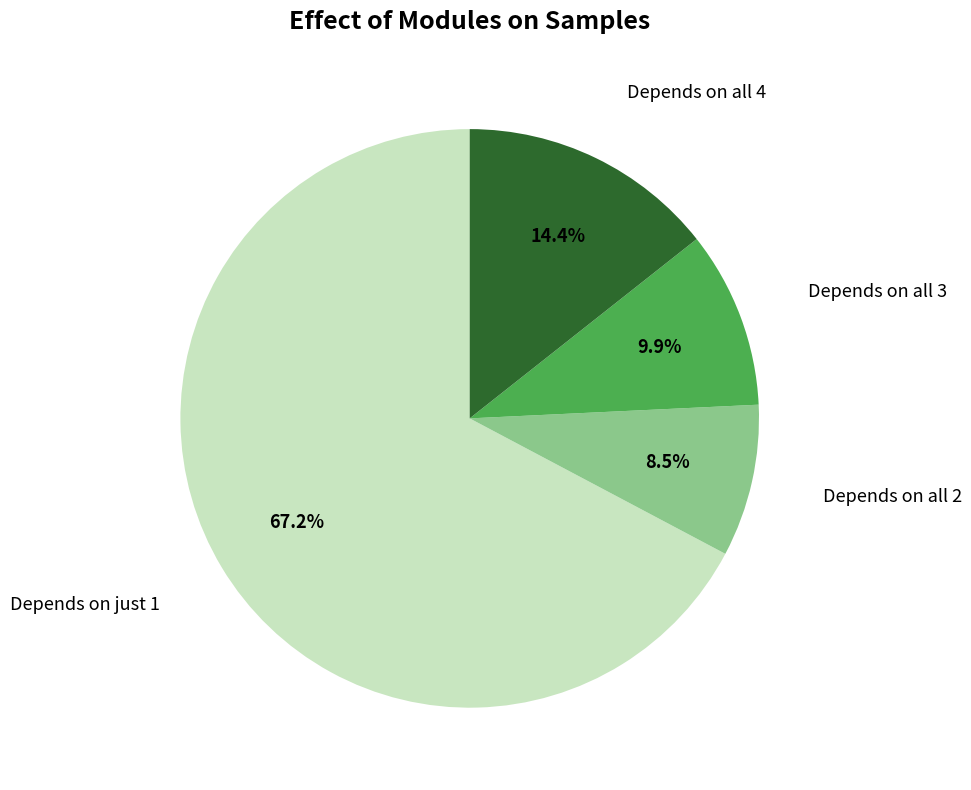

Is there a majority slice in this chart?

Yes